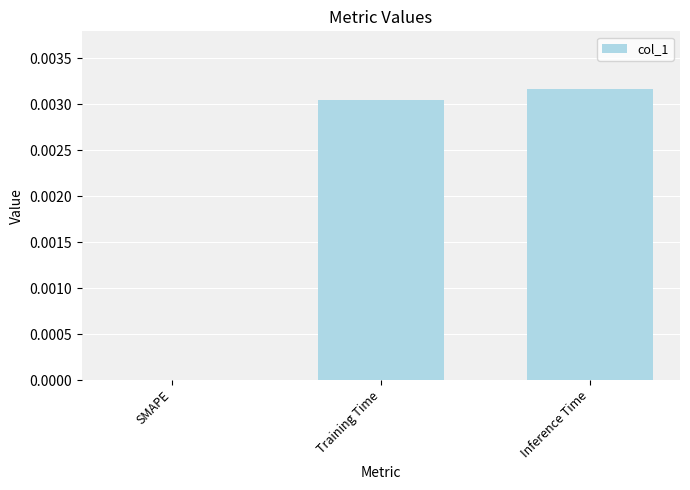

Which category has the highest value across all series?

Inference Time